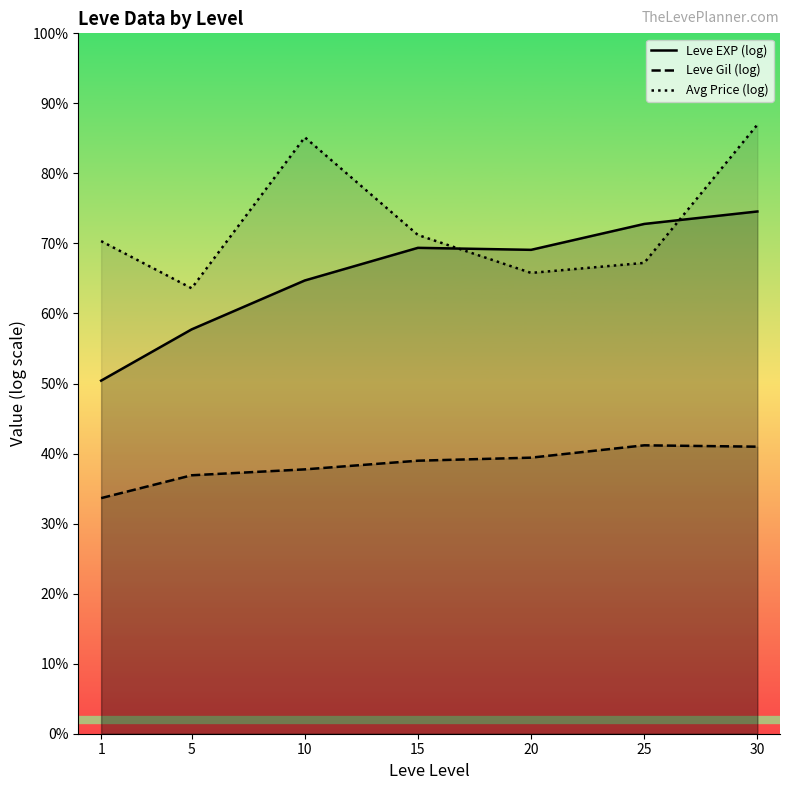

List the labels in order of Avg Price (log) value, largest first.

30, 10, 15, 1, 25, 20, 5